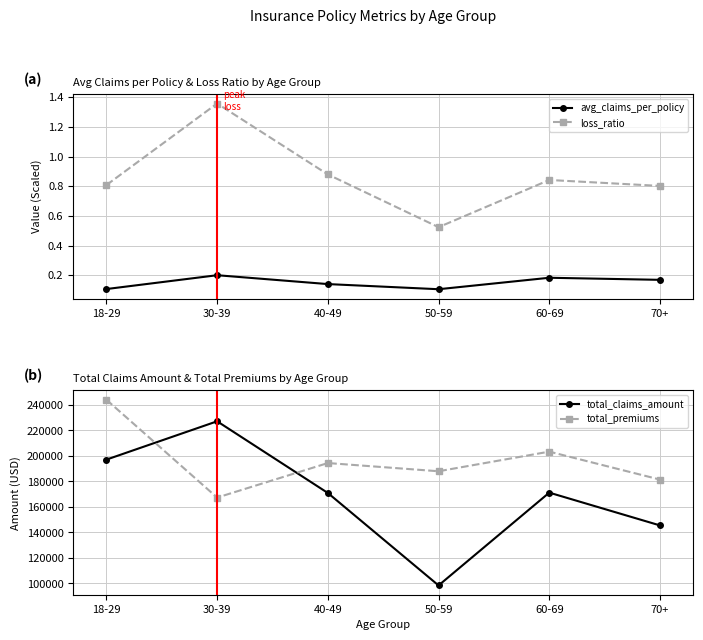

What is the label of the 4th point from the right?

40-49